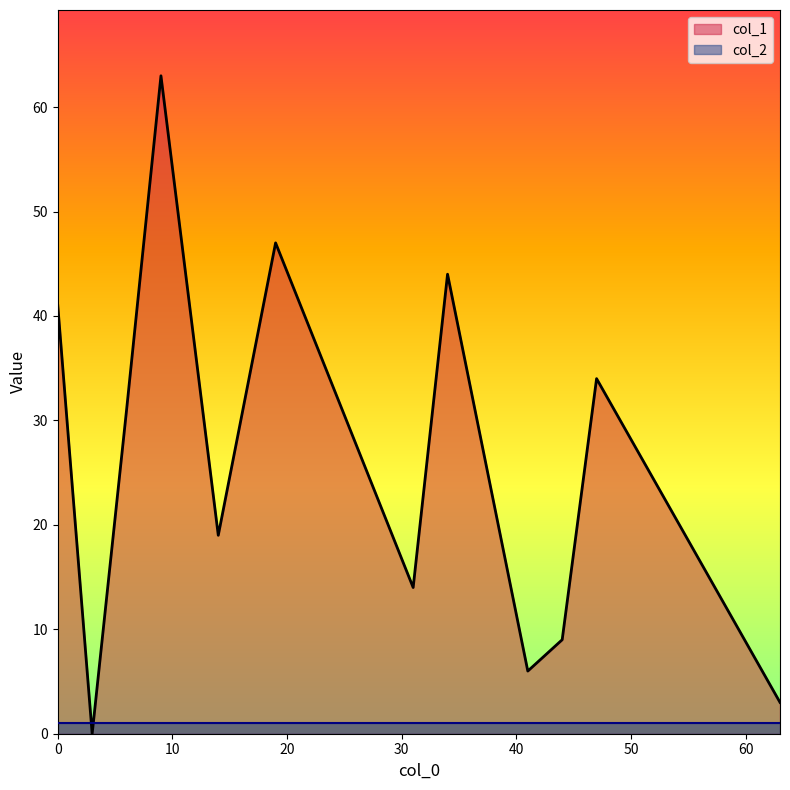

After their last crossing, which series has the higher values: col_1 or col_2?

col_1